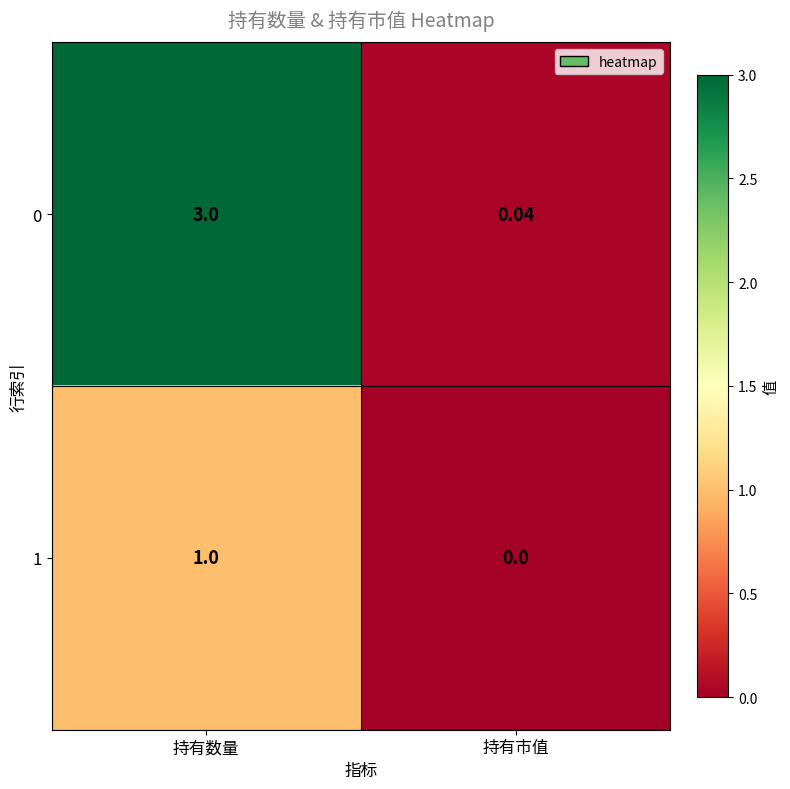

At which label is 1 closest to 0?

持有市值